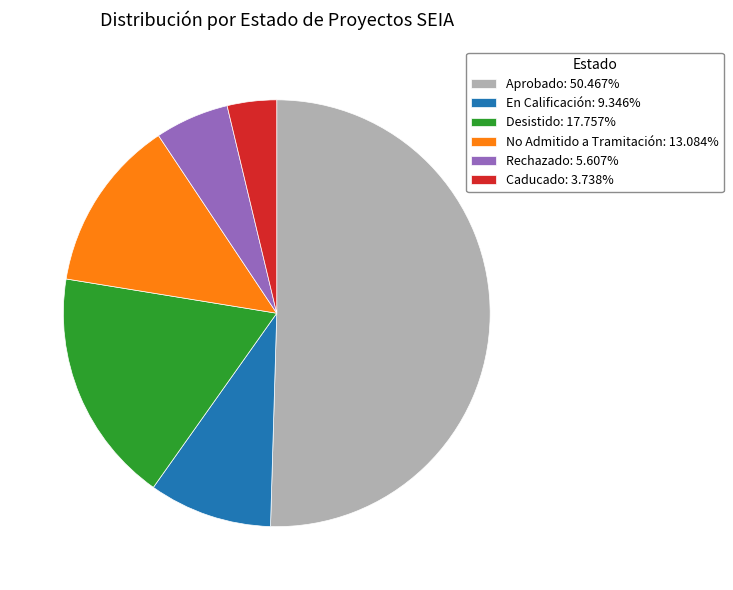

Does Rechazado: 5.607% represent more than half of the total?

No